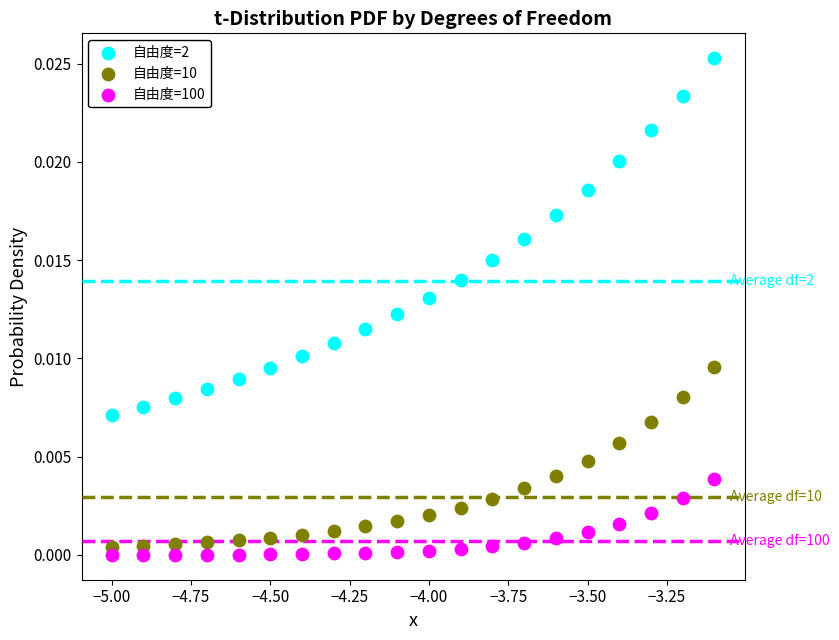

What are all the series names shown in the legend?

自由度=2, 自由度=10, 自由度=100